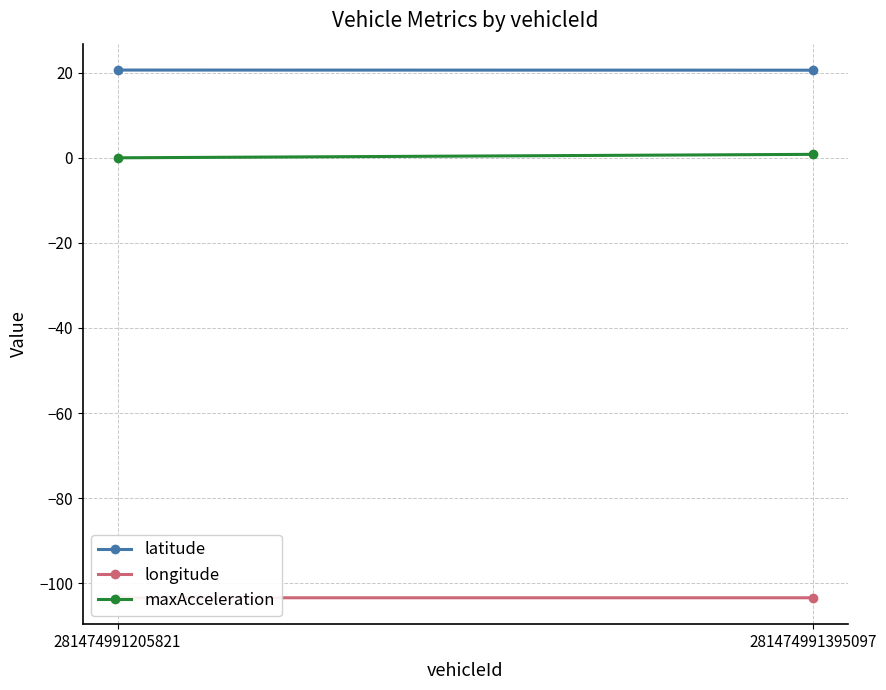

List the labels in order of longitude value, smallest first.

281474991395097, 281474991205821